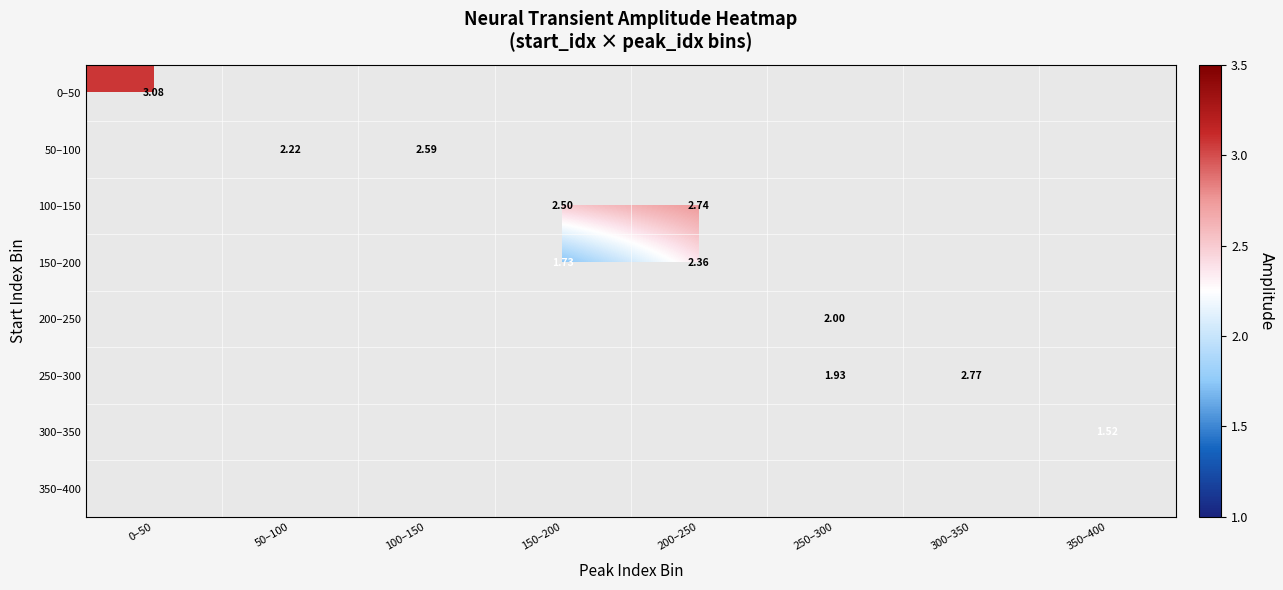

Which label corresponds to the largest value in the chart?

0–50